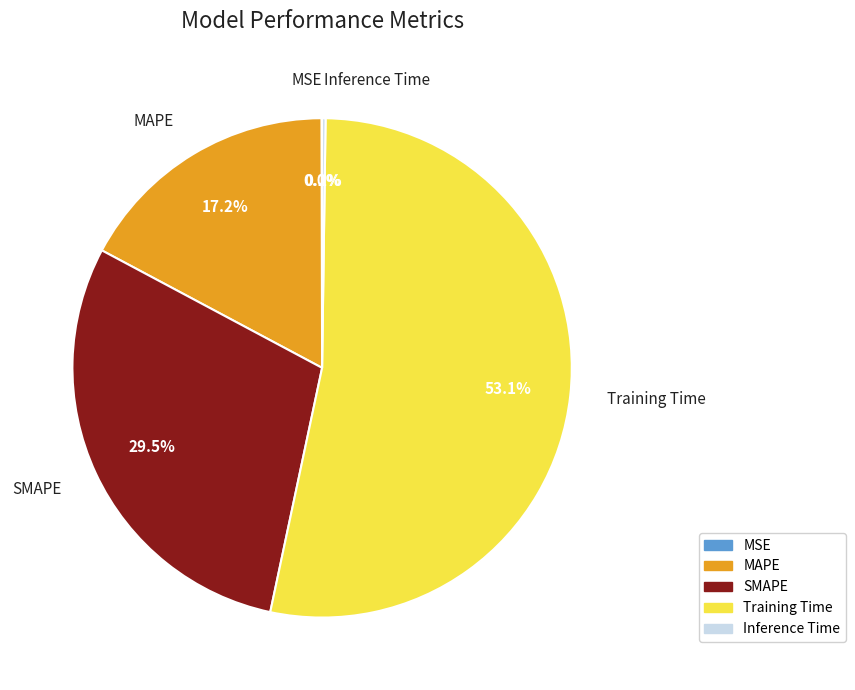

Which has a higher value, Training Time or SMAPE?

Training Time